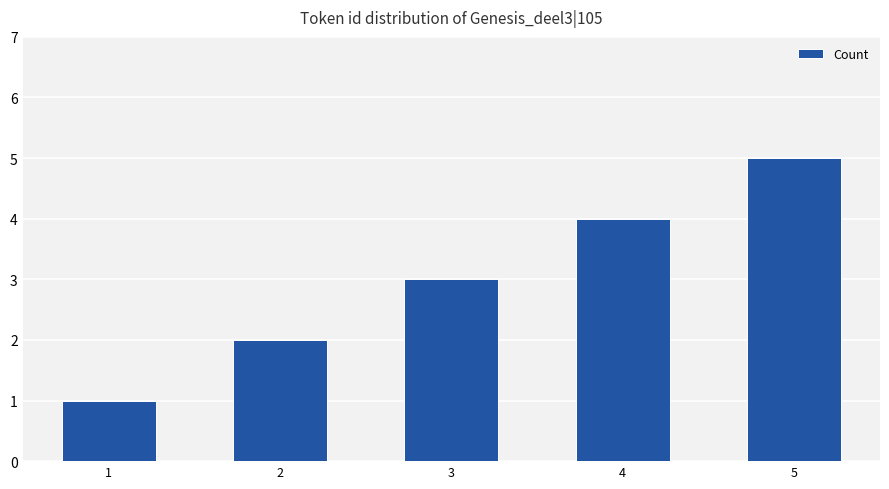

At which category does the chart reach its minimum across all series?

1